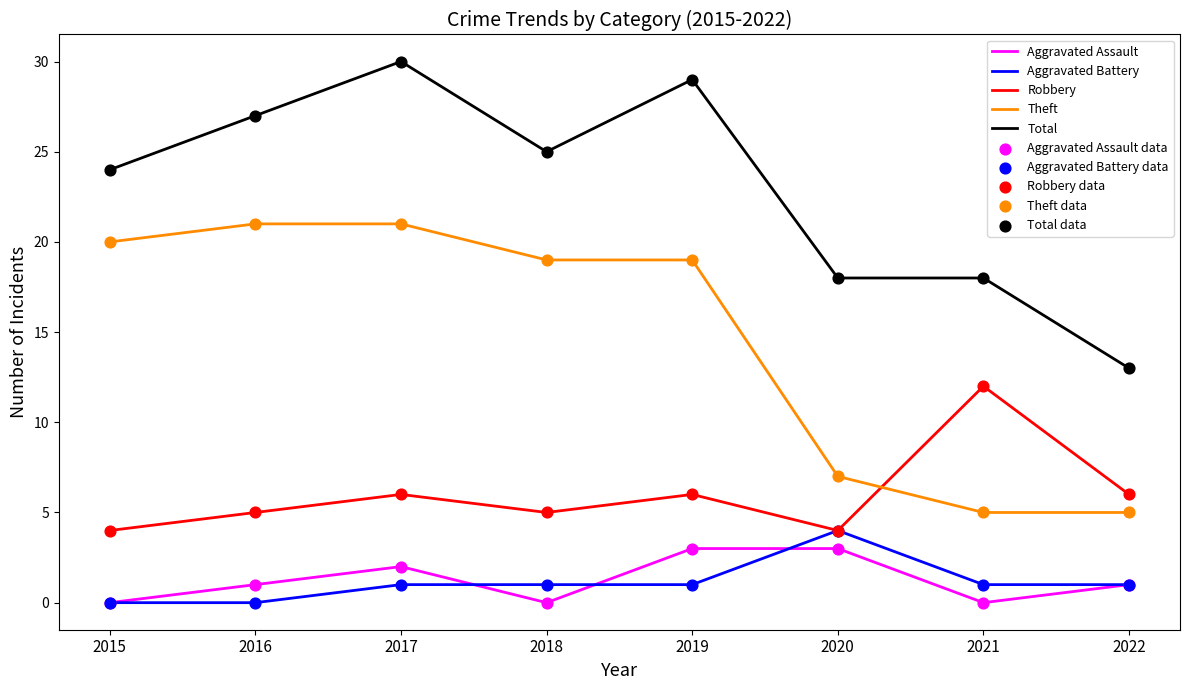

At how many categories does at least one series exceed 28?

2